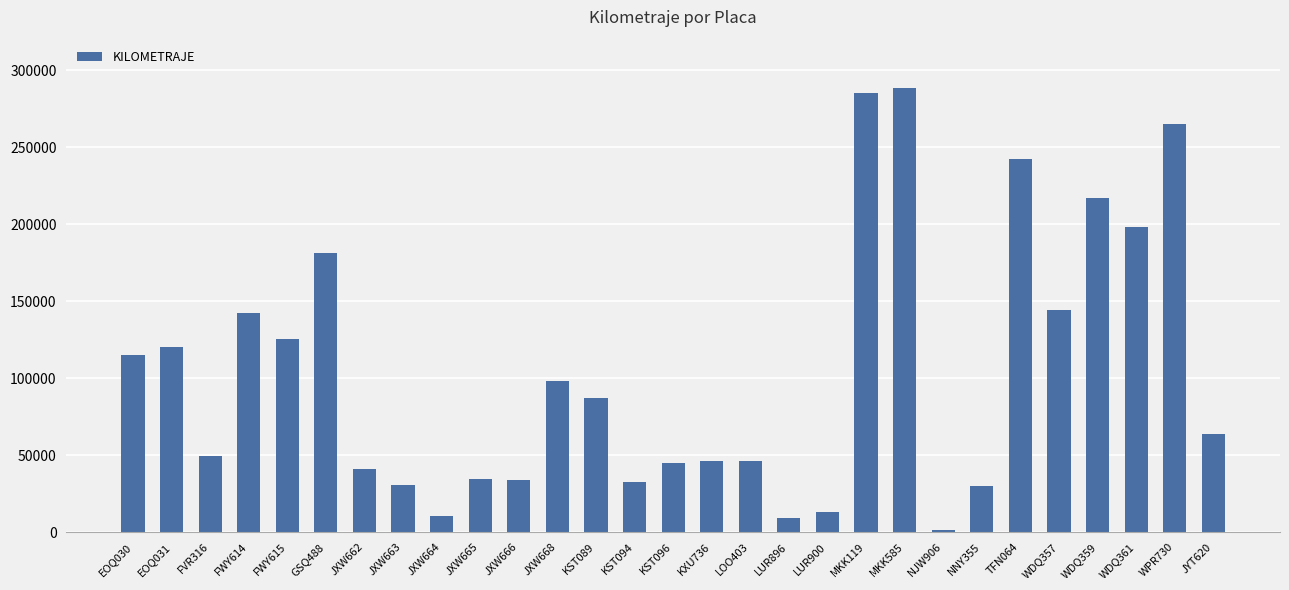

What is the sum of the values at FVR316 and EOQ031?

170238.0